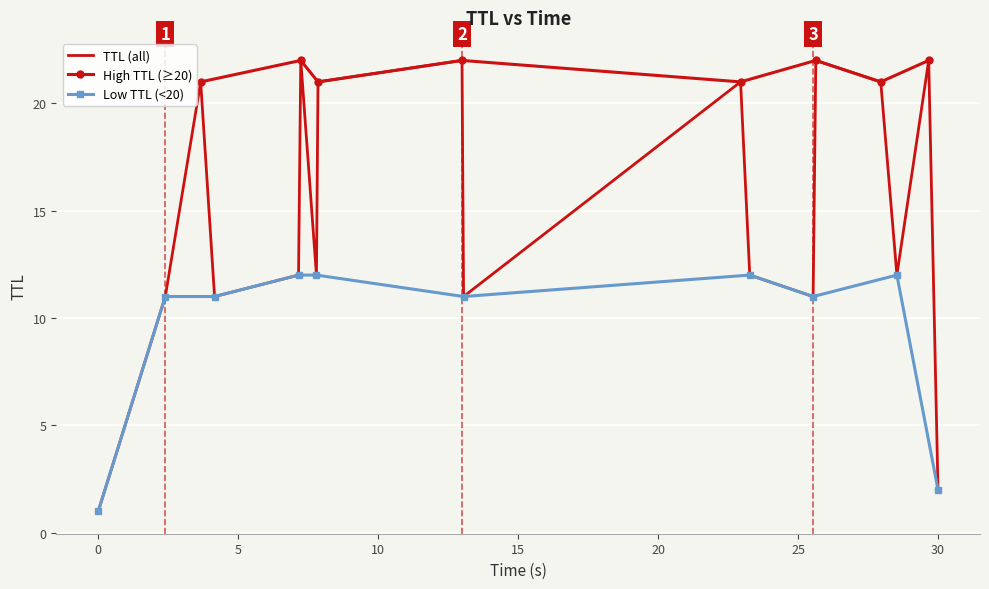

What is the greatest value displayed?

22